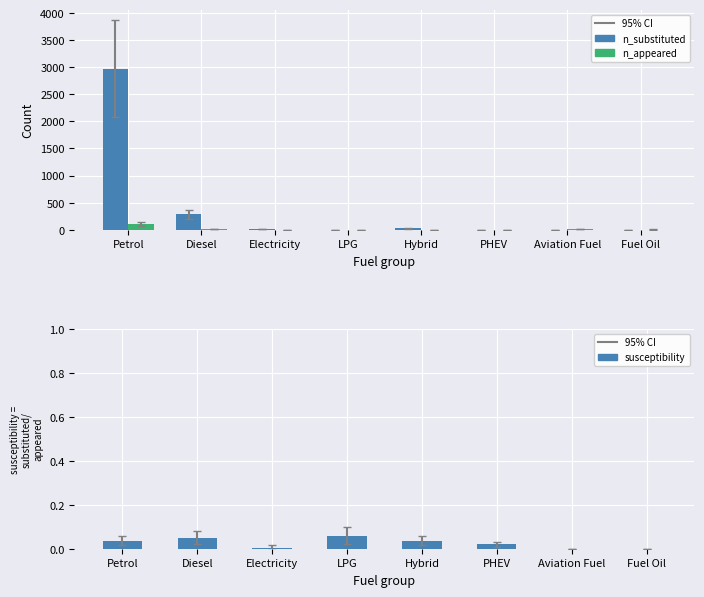

What is the difference between the maximum and second lowest values in the n_appeared series?

107.1